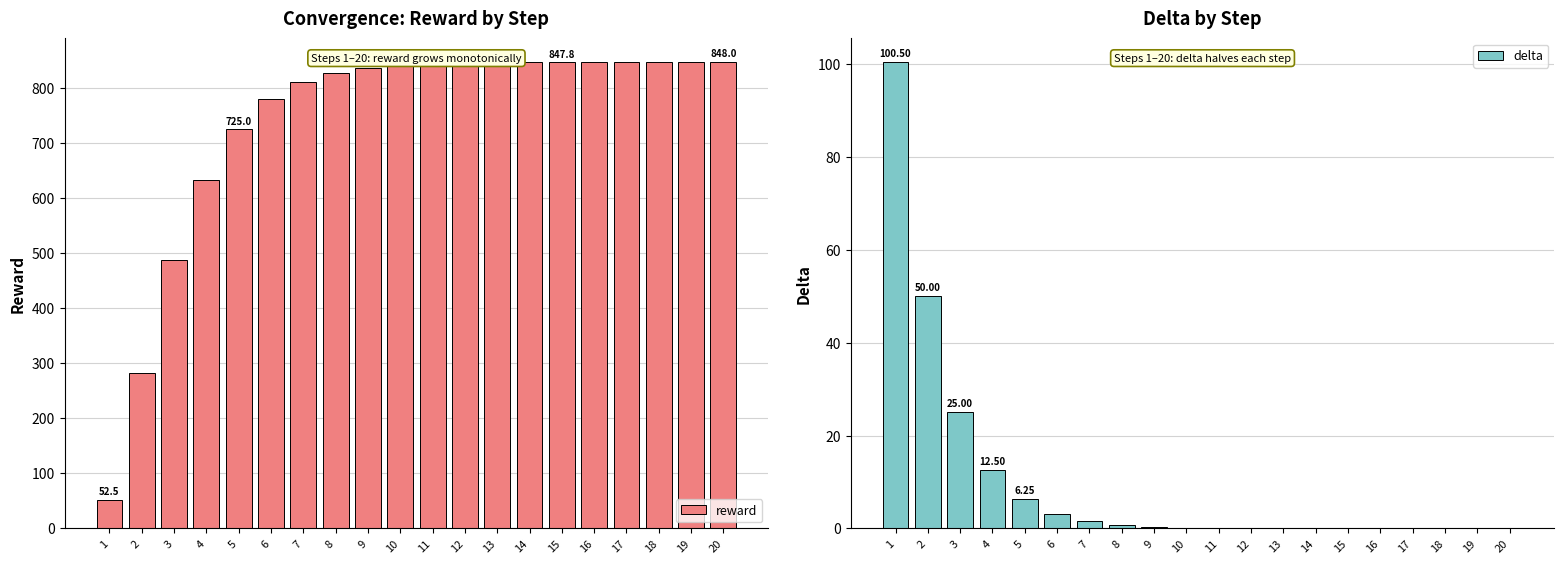

At which category is the sum across all series the highest?

20